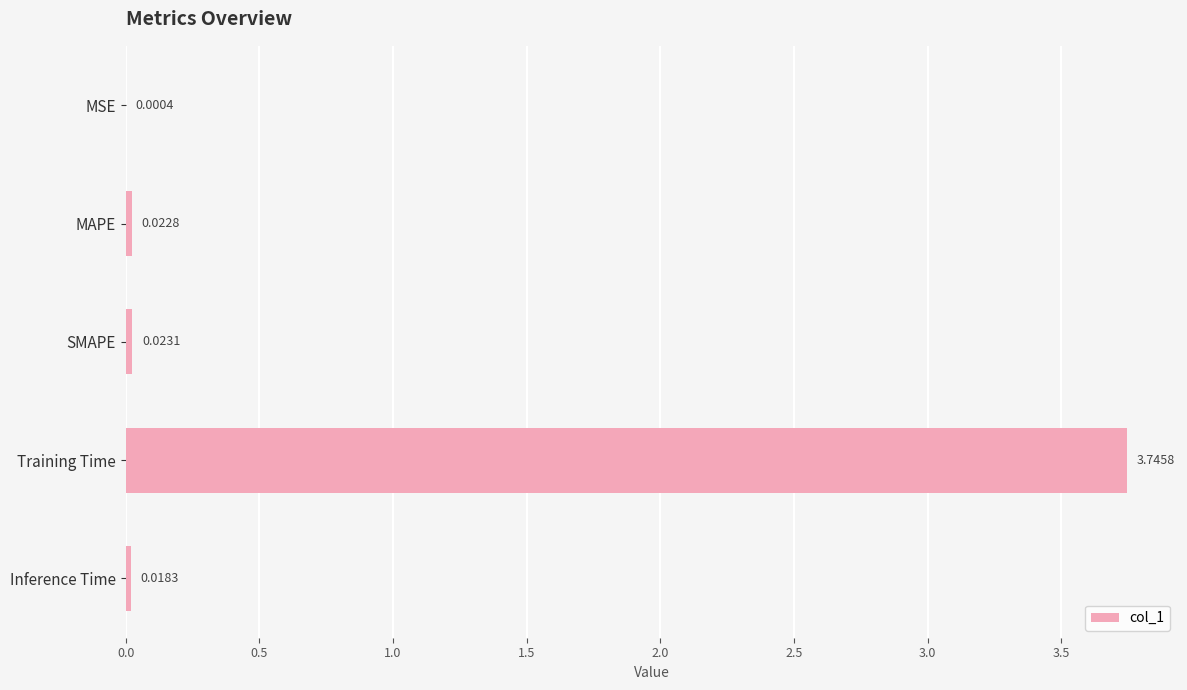

What is the change in value from MSE to Training Time?

+3.7